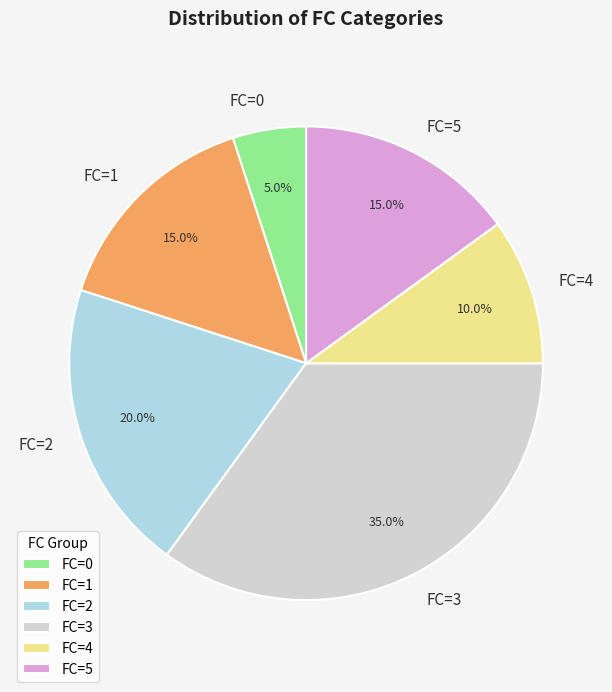

Between FC=2 and FC=3, which is larger?

FC=3